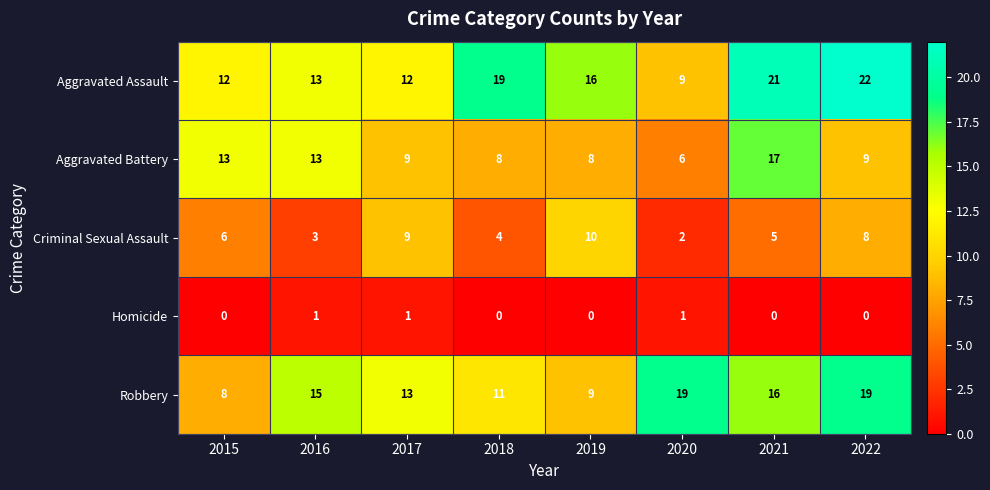

How many categories are shown in the chart?

8